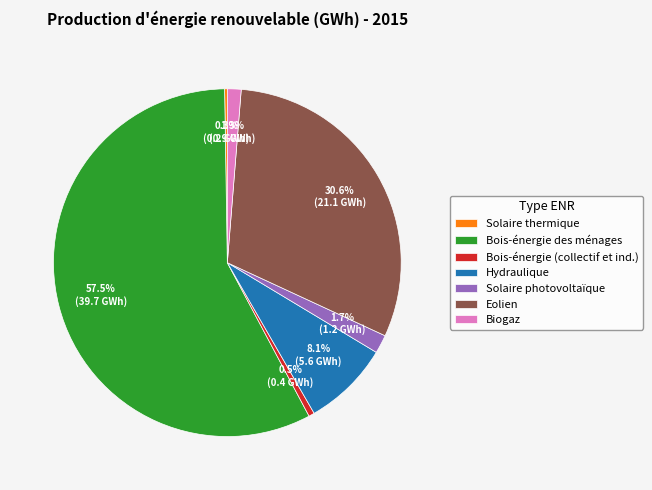

Does any single category account for the majority?

Yes